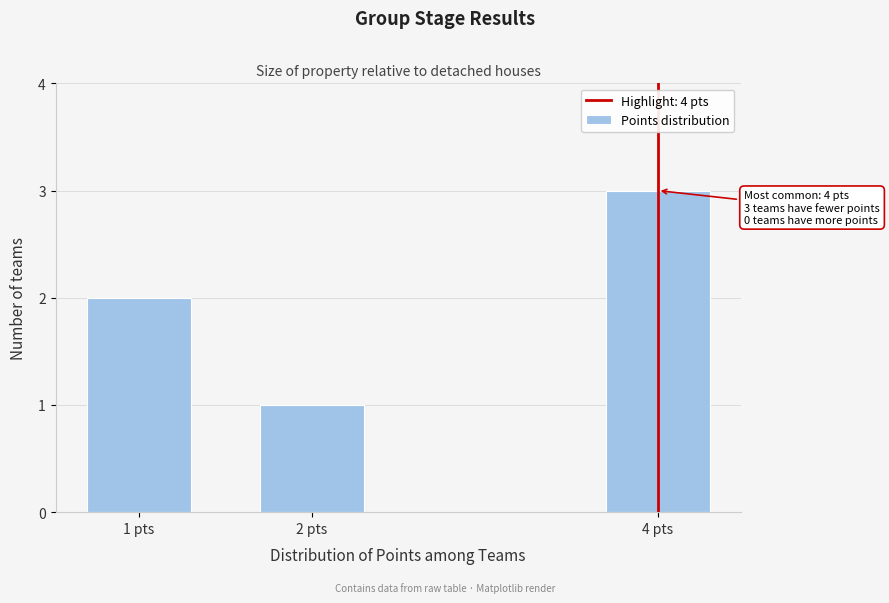

Reading left to right, extract all data points from this chart.

1 pts=2	2 pts=1	4 pts=3